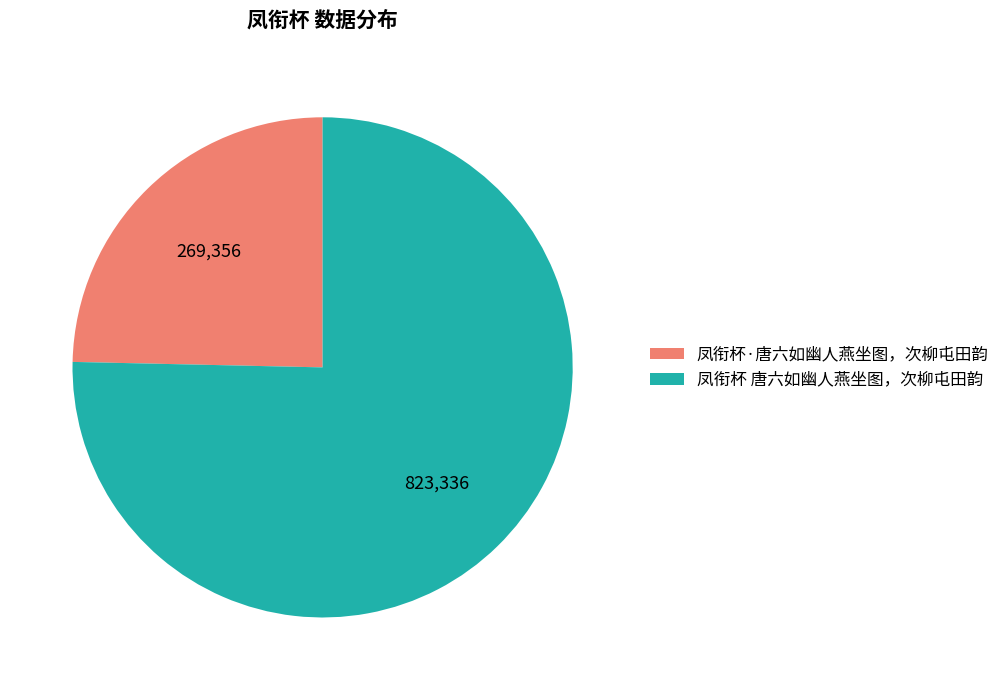

True or false: 凤衔杯·唐六如幽人燕坐图，次柳屯田韵 accounts for 25% of the total.

True